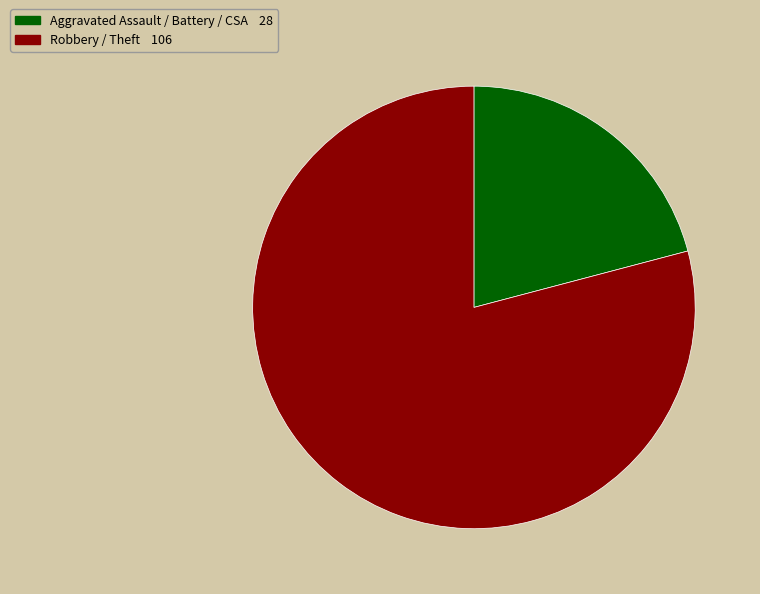

Is there any slice that represents more than half of the pie?

Yes